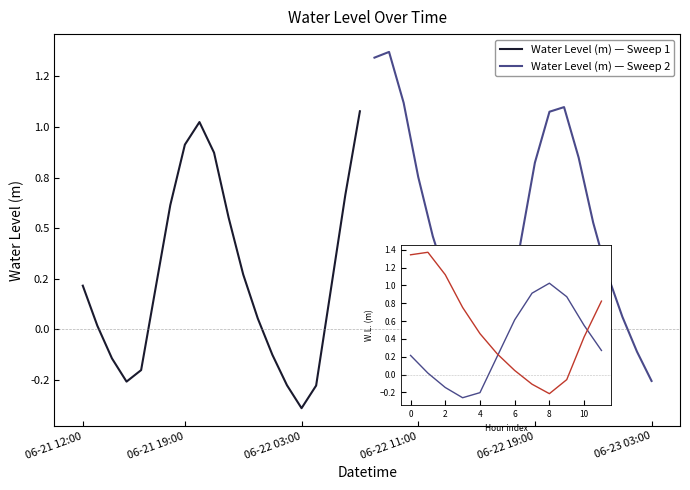

The value at 2024-06-22 23:00 is 0.1. True or false?

False